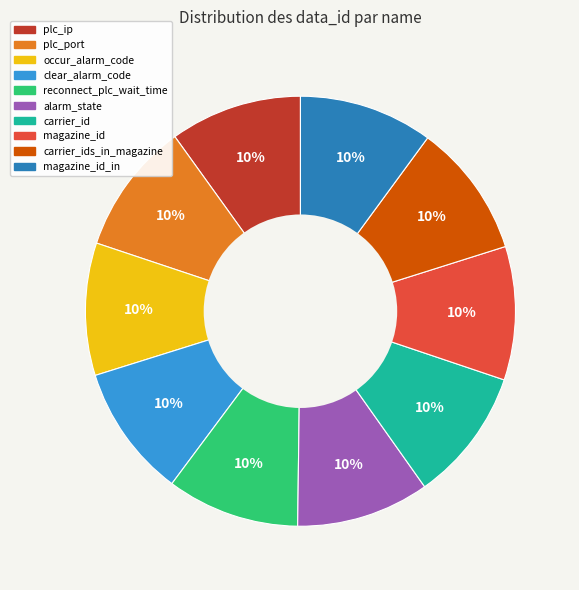

Is there a majority slice in this chart?

No